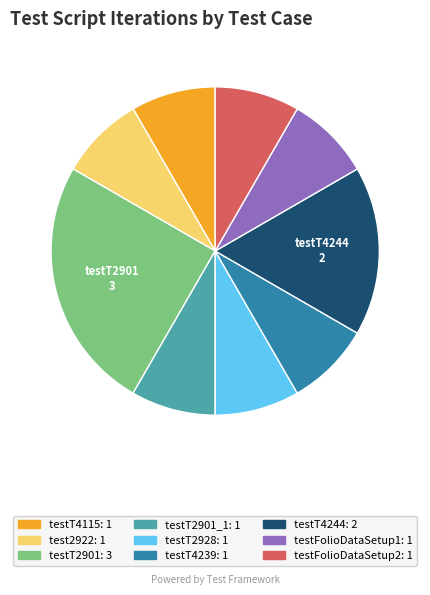

Does any single category account for the majority?

No